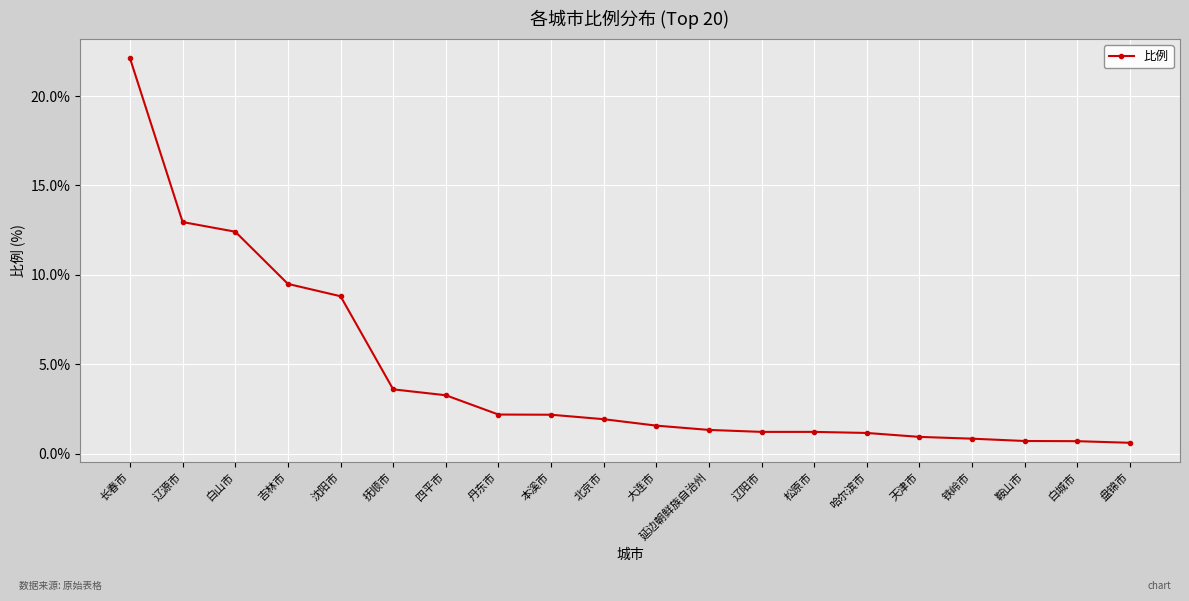

Read the value at 辽阳市.

1.2